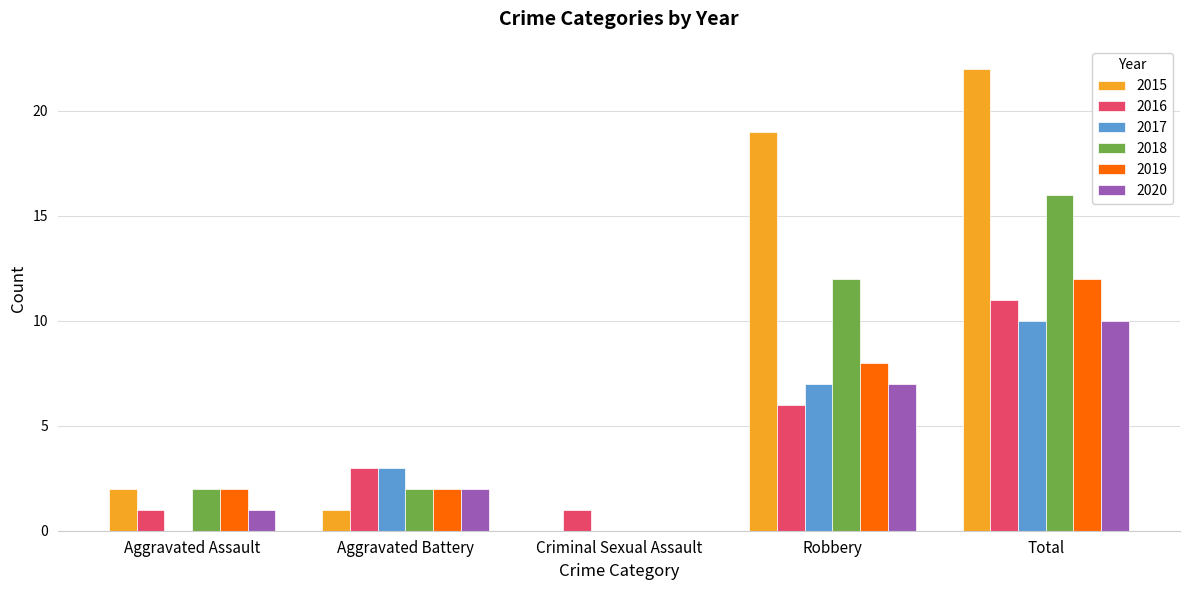

How many categories are shown in the chart?

5